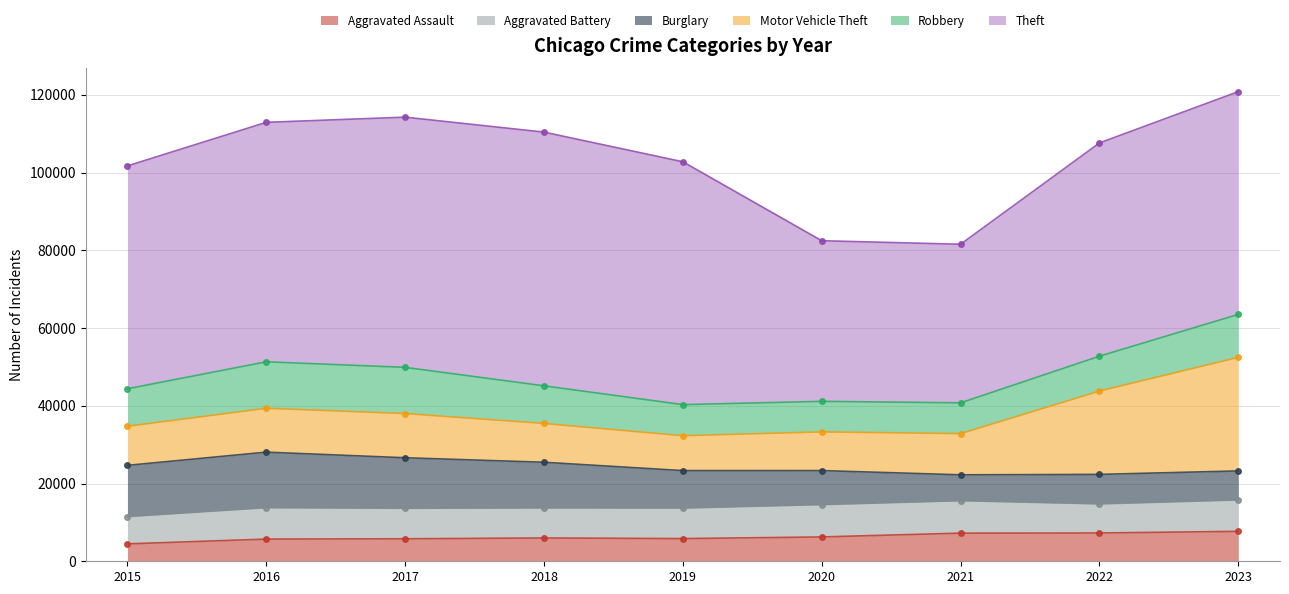

Does the chart have visible grid lines?

Yes